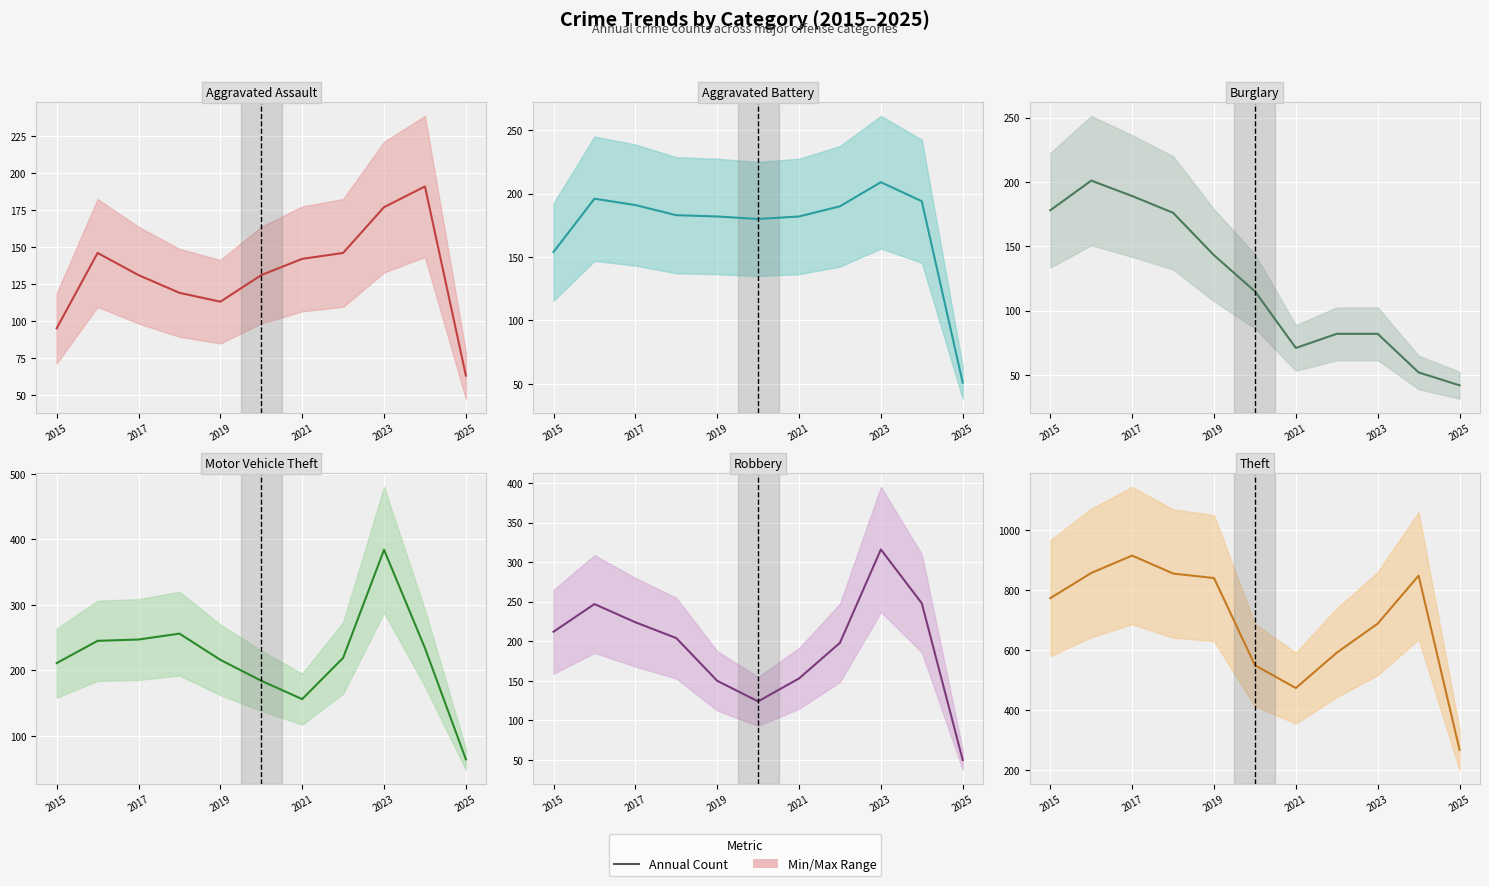

List the series in order of their peak value, lowest first.

Aggravated Assault, Burglary, Aggravated Battery, Robbery, Motor Vehicle Theft, Theft